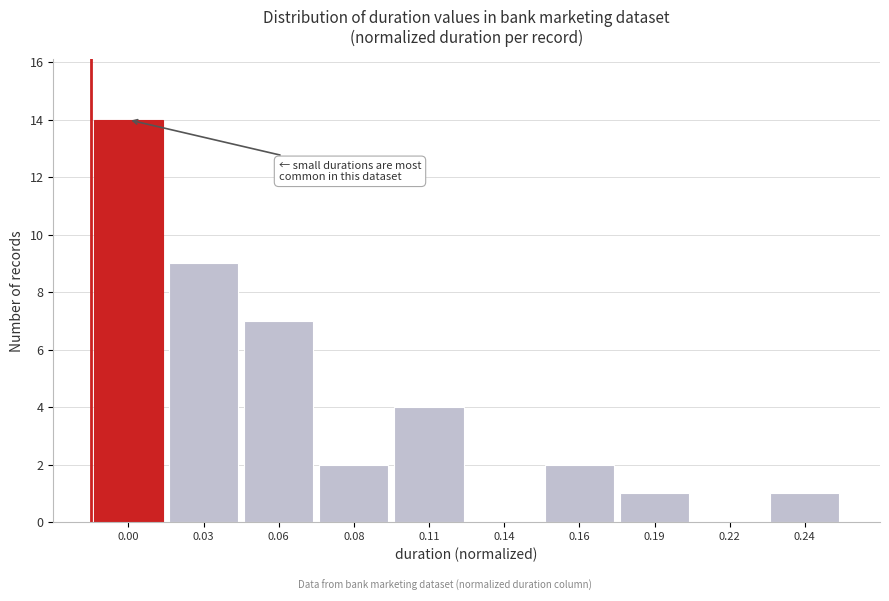

Reading left to right, transcribe all the data shown in this chart.

0.00=14	0.03=9	0.06=7	0.08=2	0.11=4	0.14=0	0.16=2	0.19=1	0.22=0	0.24=1